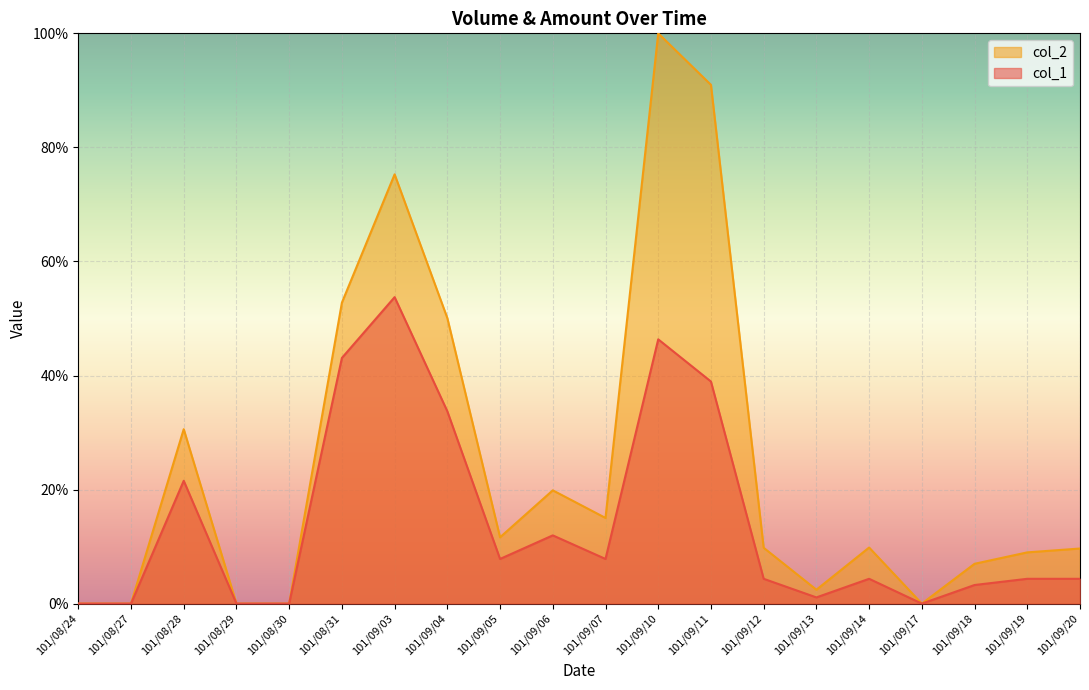

Rank the series at 101/09/19 from lowest to highest value.

col_1, col_2